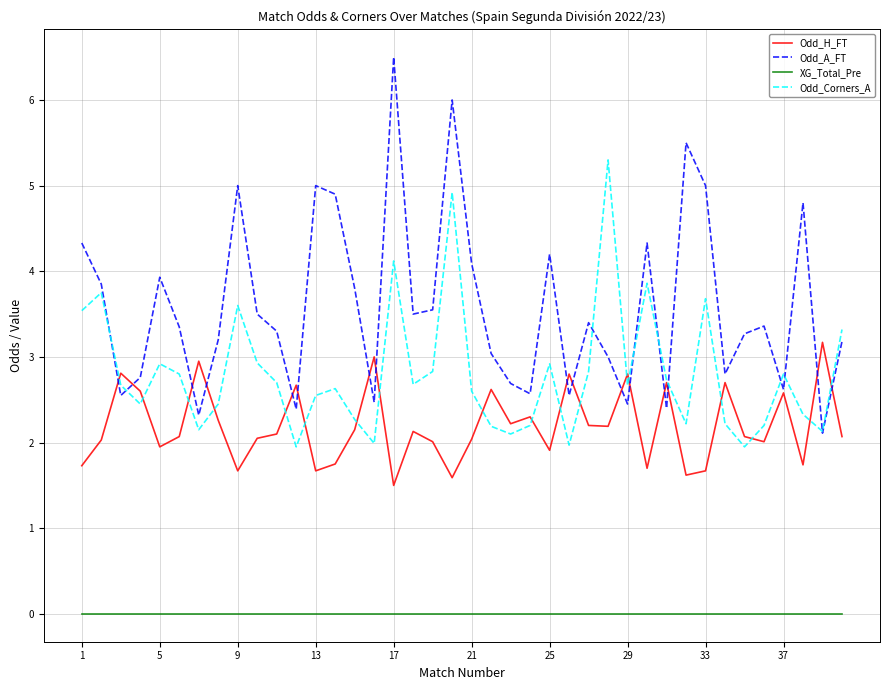

In Odd_A_FT, how many points are higher than both neighbors (excluding endpoints)?

11